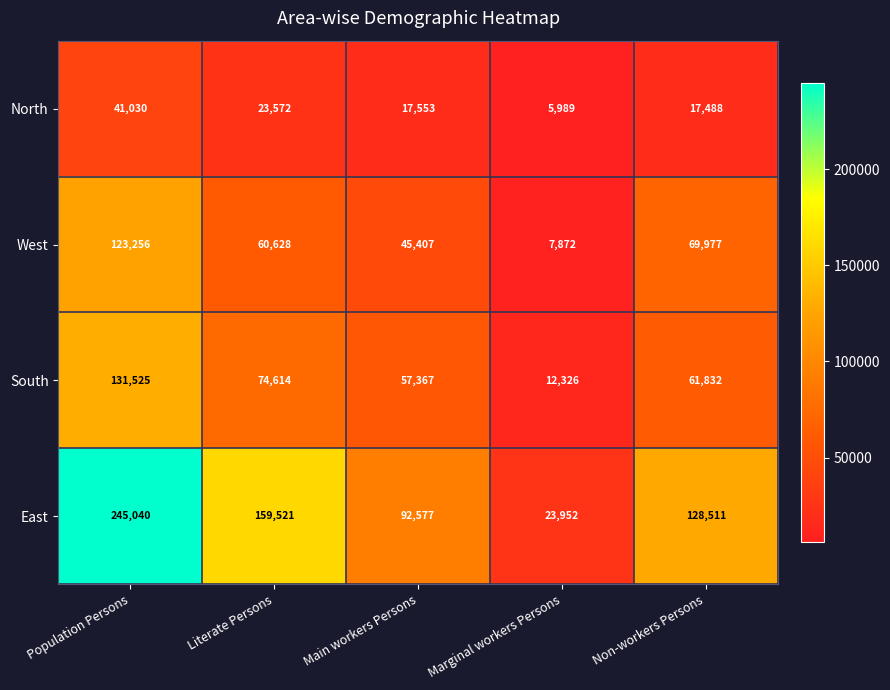

Reading left to right, what are all the values shown in this chart?

North: 41030	23572	17553	5989	17488
West: 123256	60628	45407	7872	69977
South: 131525	74614	57367	12326	61832
East: 245040	159521	92577	23952	128511